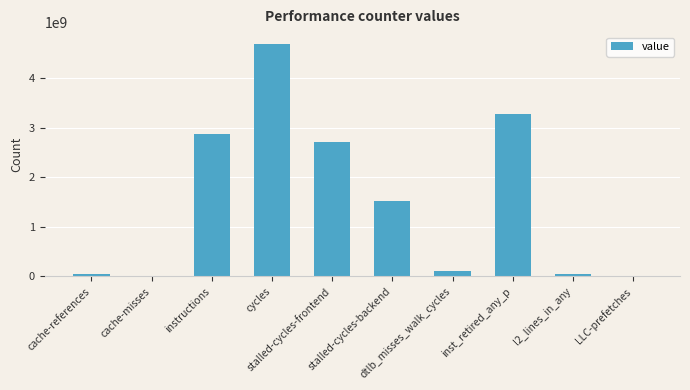

Approximately how many times larger is the value at cycles compared to stalled-cycles-frontend?

1.7